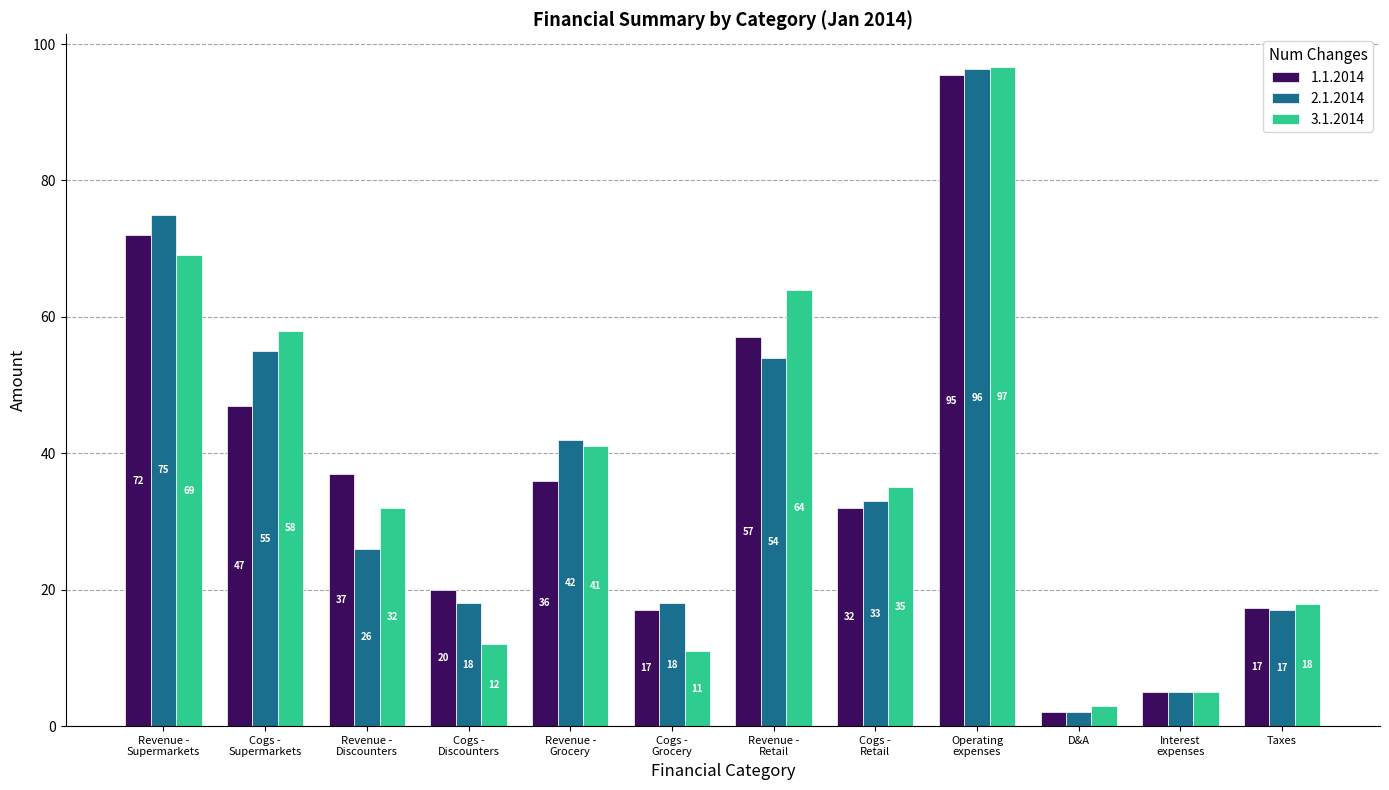

What position from the left is D&A?

10